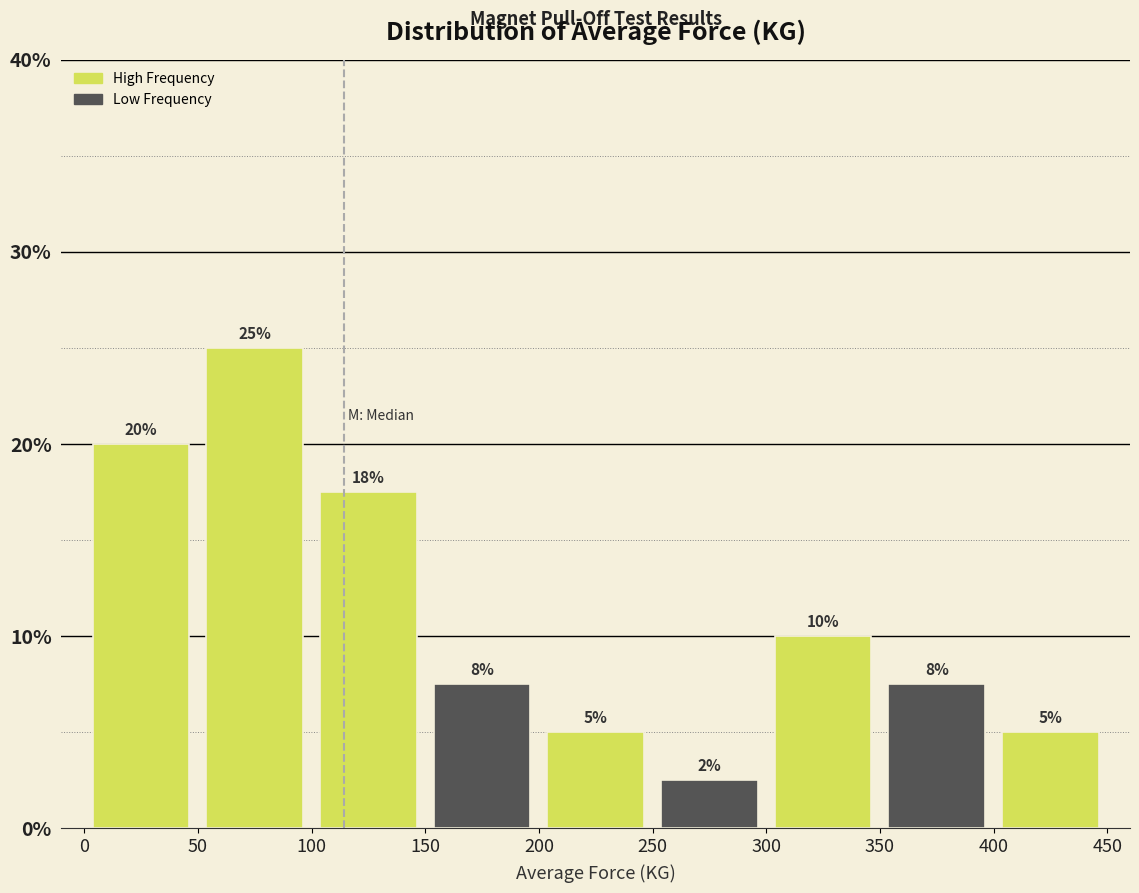

Which range on the x-axis has the tallest bar?

50 to 100